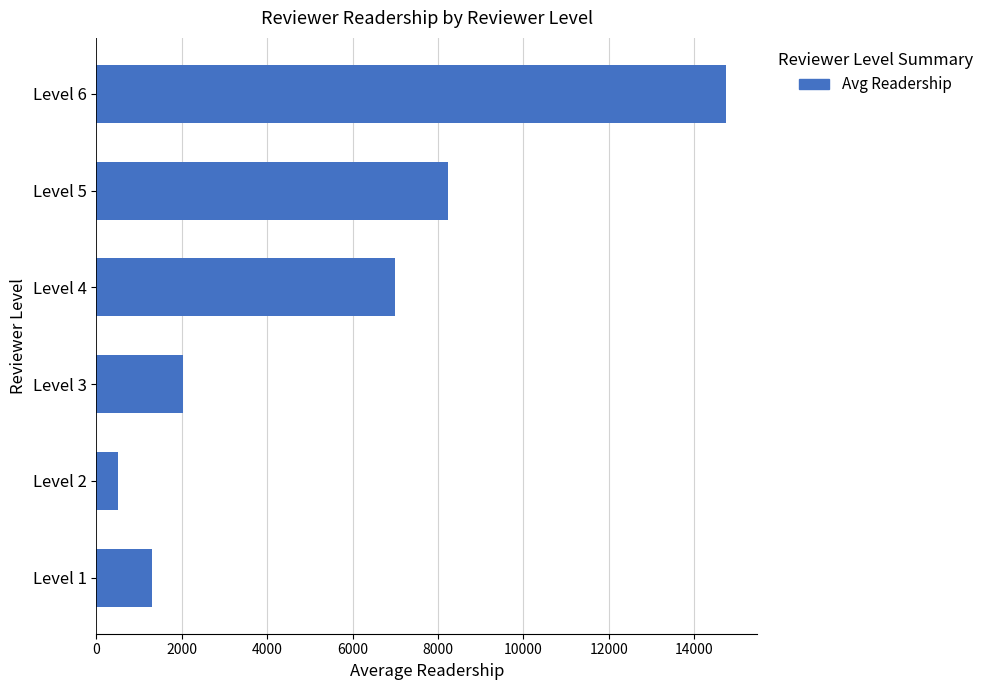

What is the change in value from Level 2 to Level 4?

+6486.9